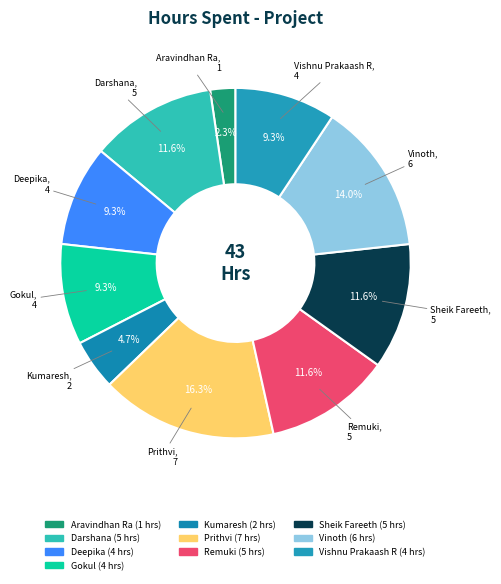

Approximately how many times larger is the value at Deepika compared to Kumaresh?

2.0